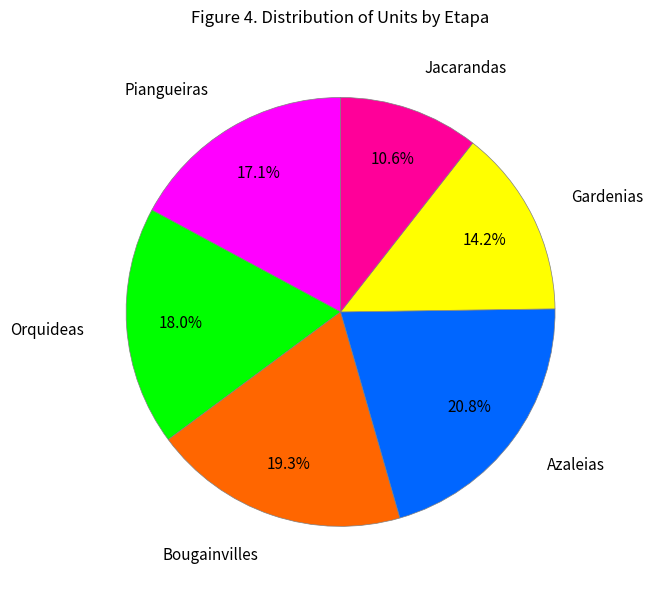

To the nearest percent, what is the combined percentage of Orquideas and Piangueiras?

35%